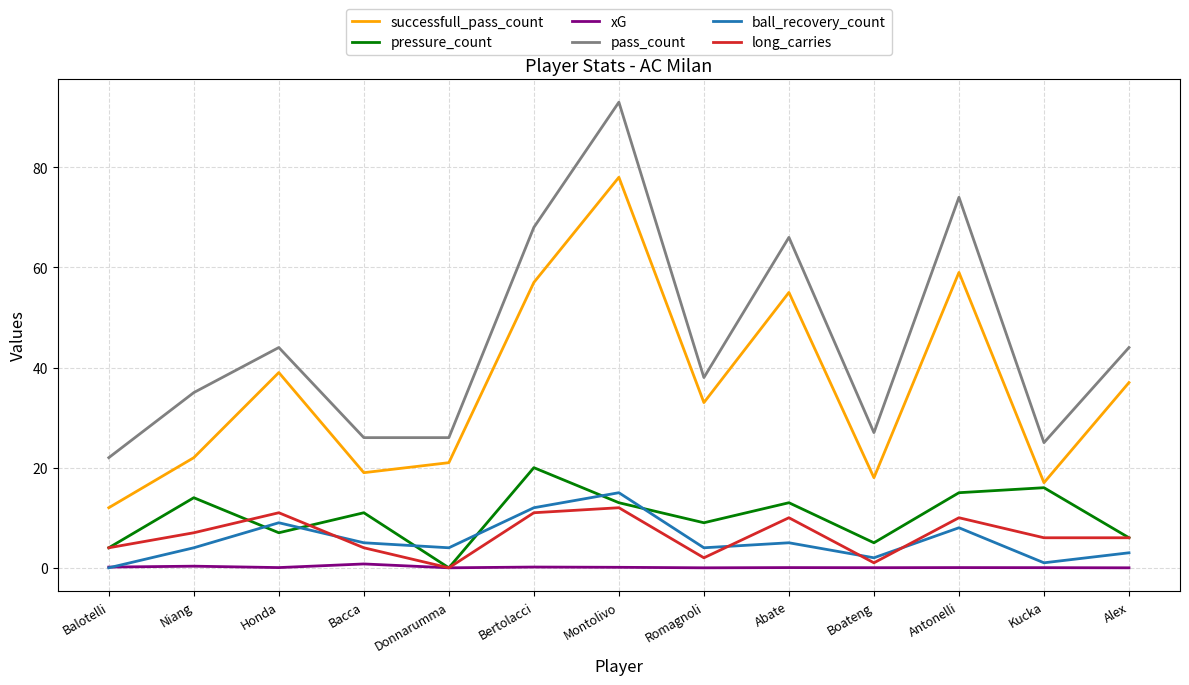

True or false: successfull_pass_count has a value of 78.0 at Montolivo.

True